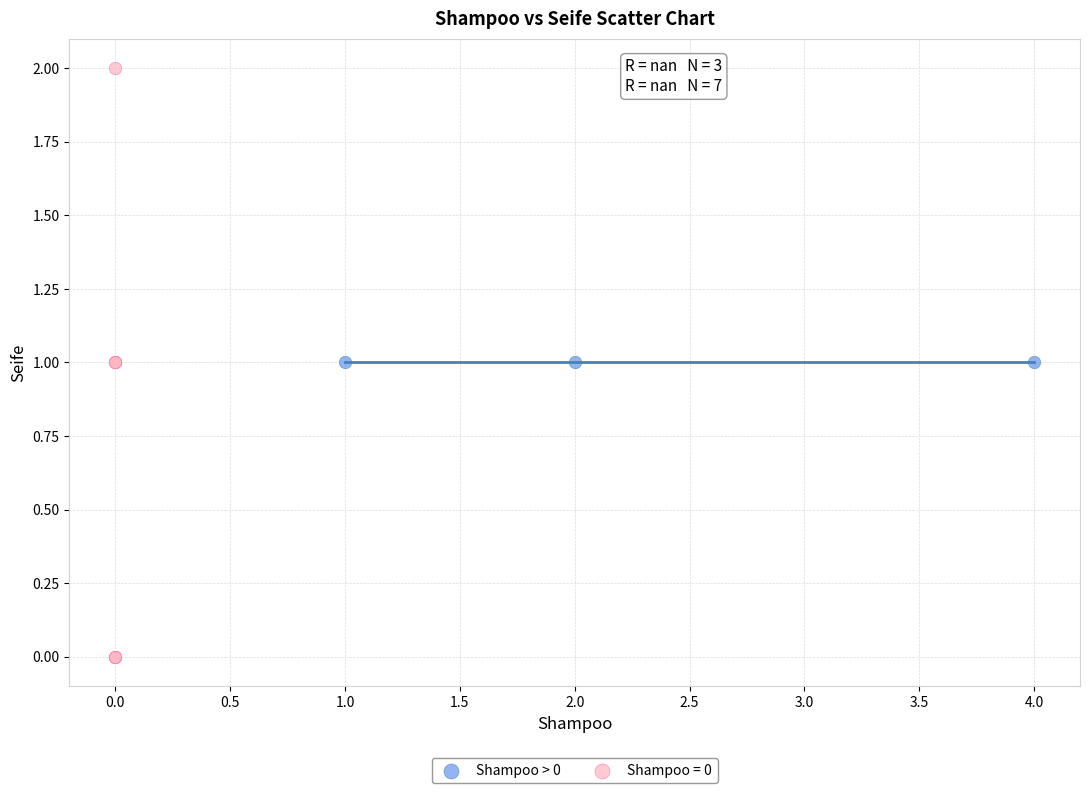

What are all the series names shown in the legend?

Shampoo > 0, Shampoo = 0